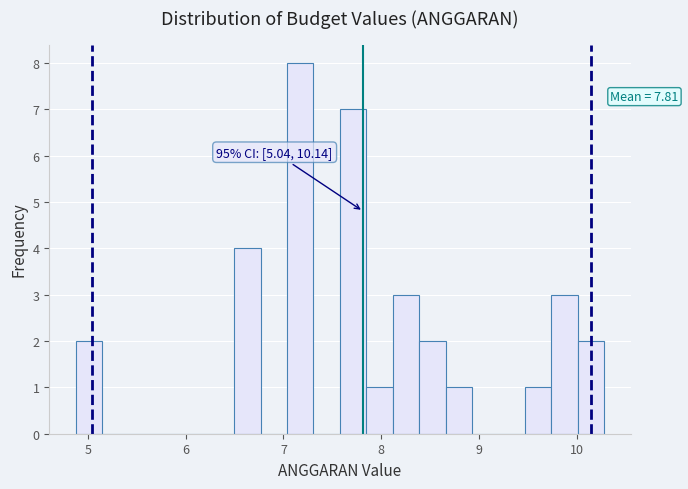

Read against the x-axis, roughly where is the centre of the tallest bar?

7.2